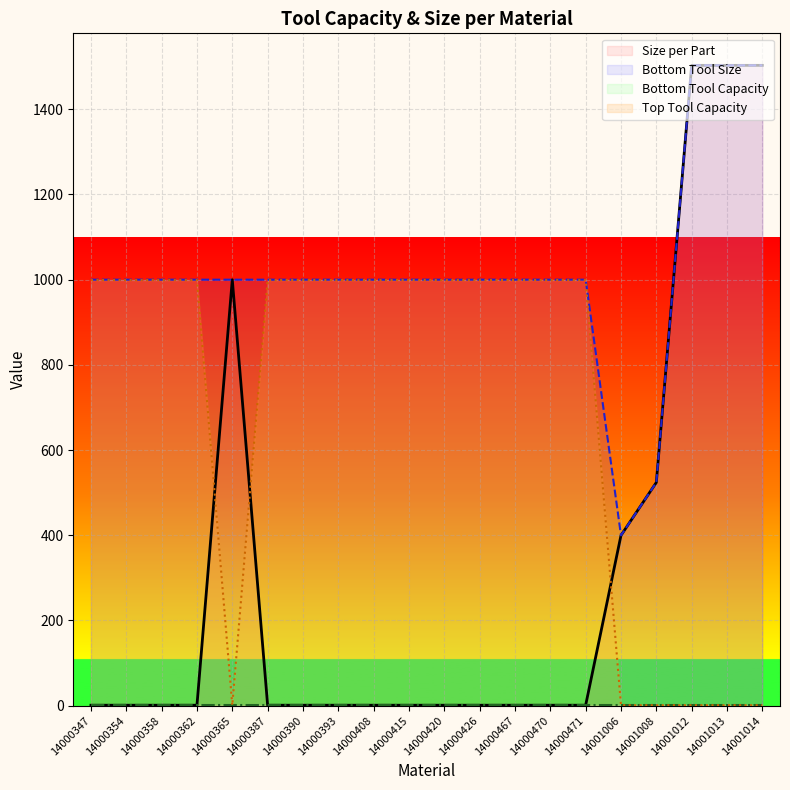

What is the highest value of the Bottom Tool Size series?

1503.2